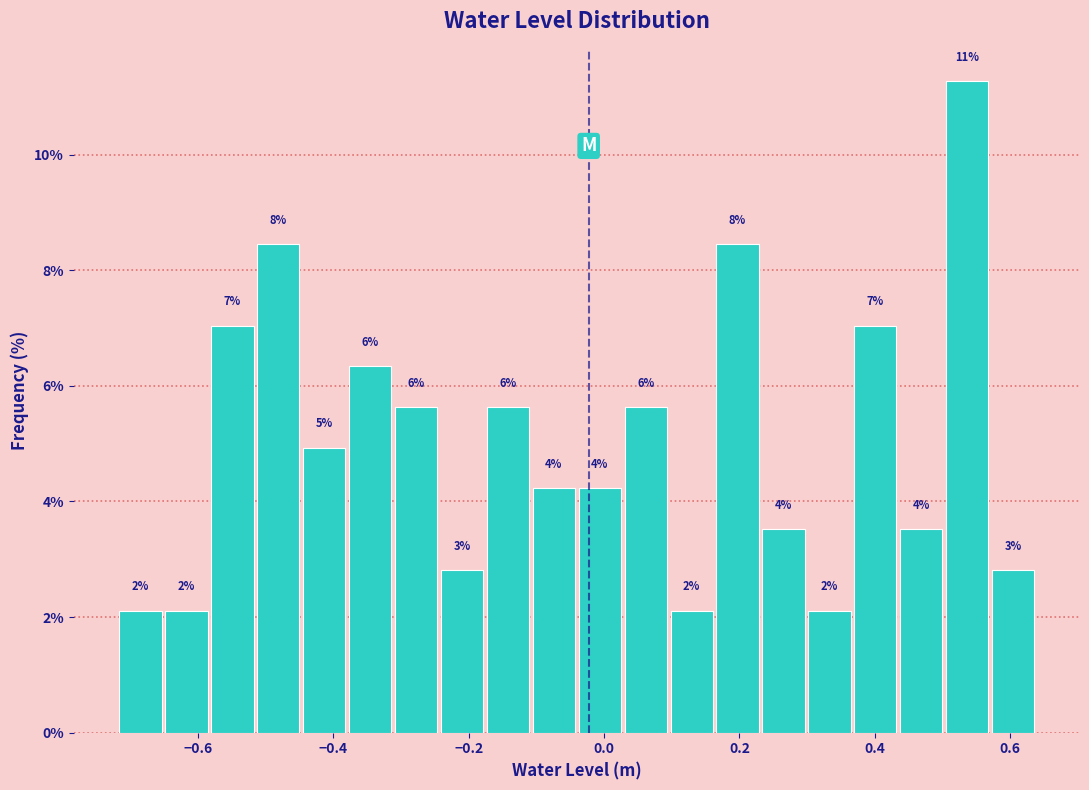

Read against the x-axis, roughly where is the centre of the tallest bar?

0.54